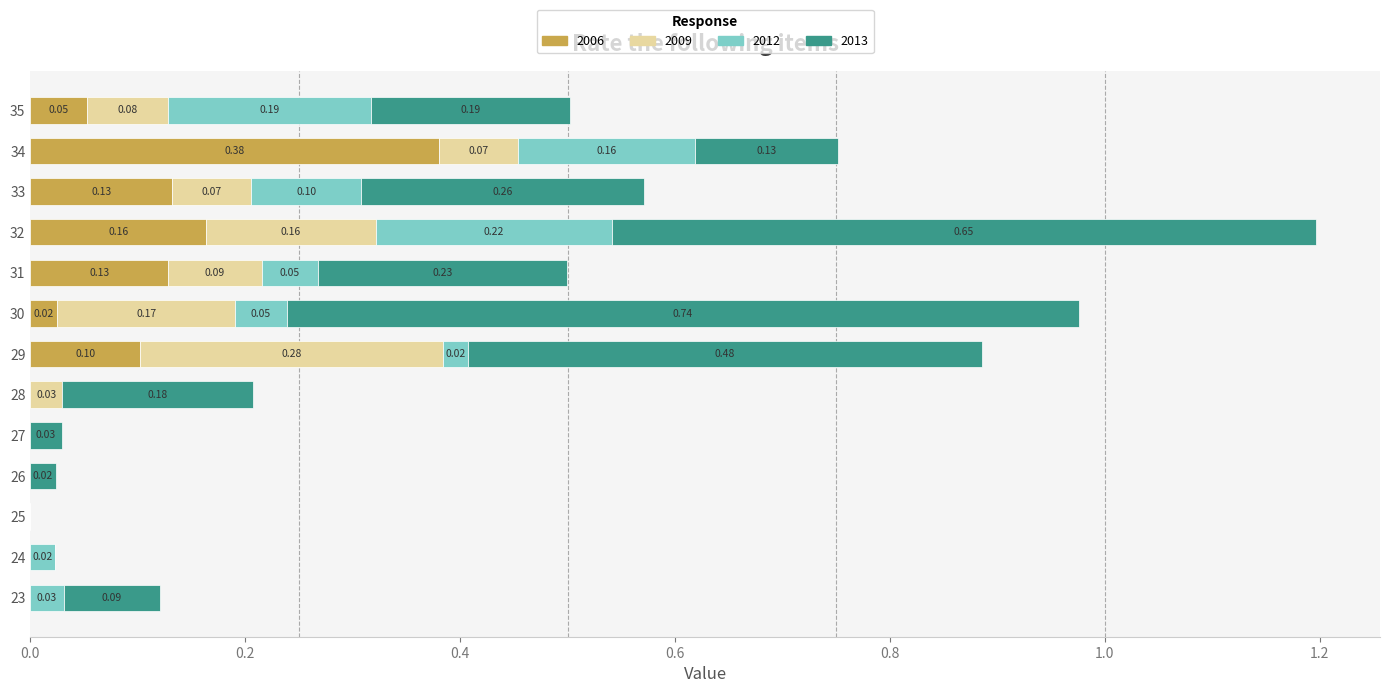

At which category is the sum across all series the highest?

32